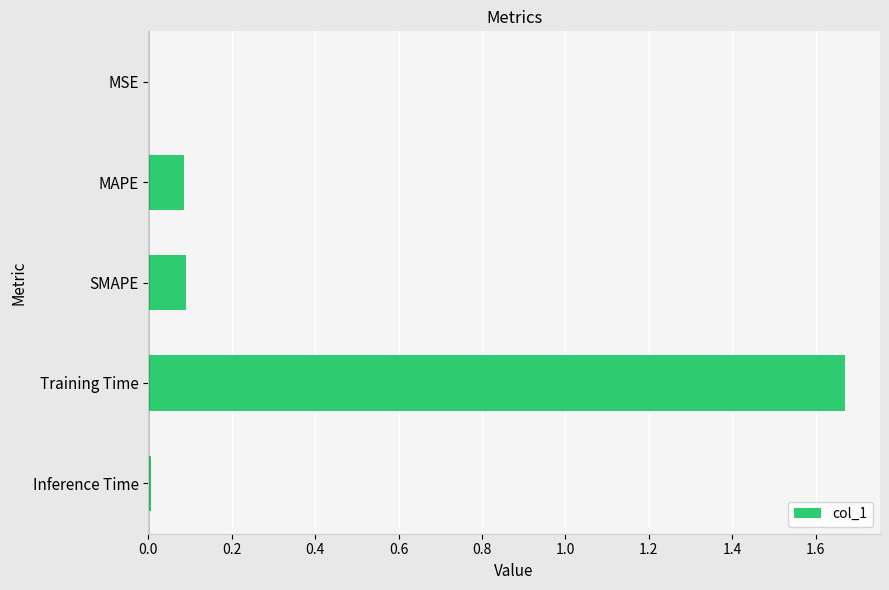

The value at MAPE is 0.1. True or false?

True